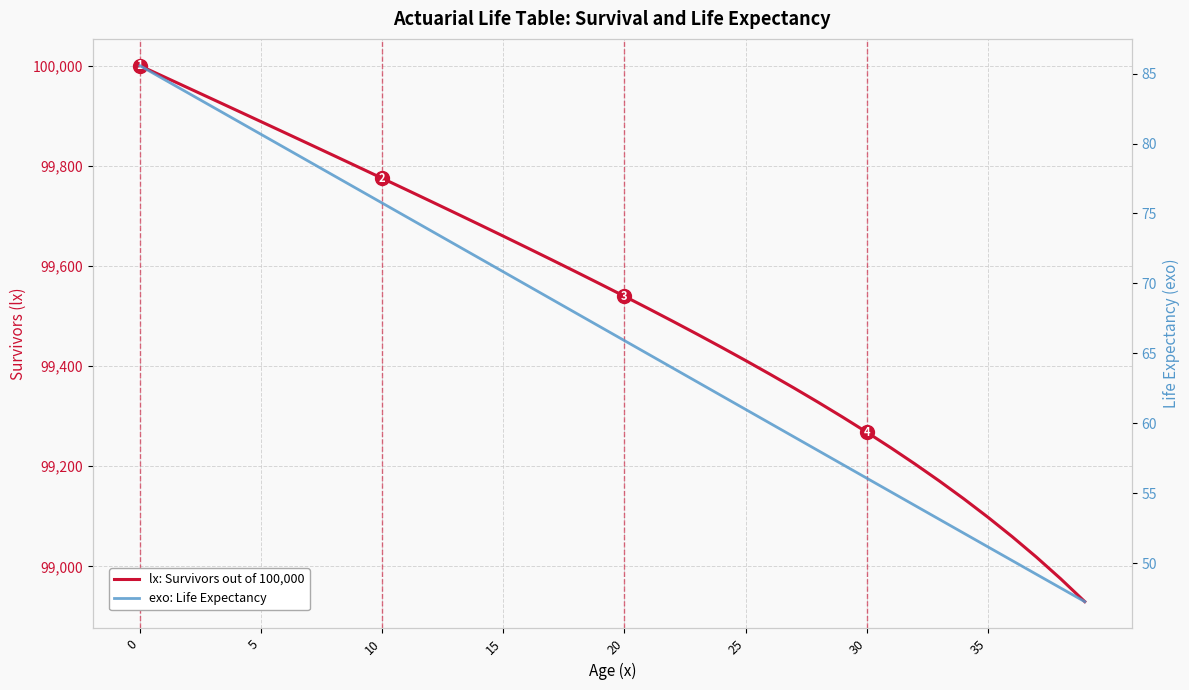

What is the difference between the second highest and minimum values in the exo: Life Expectancy series?

37.3